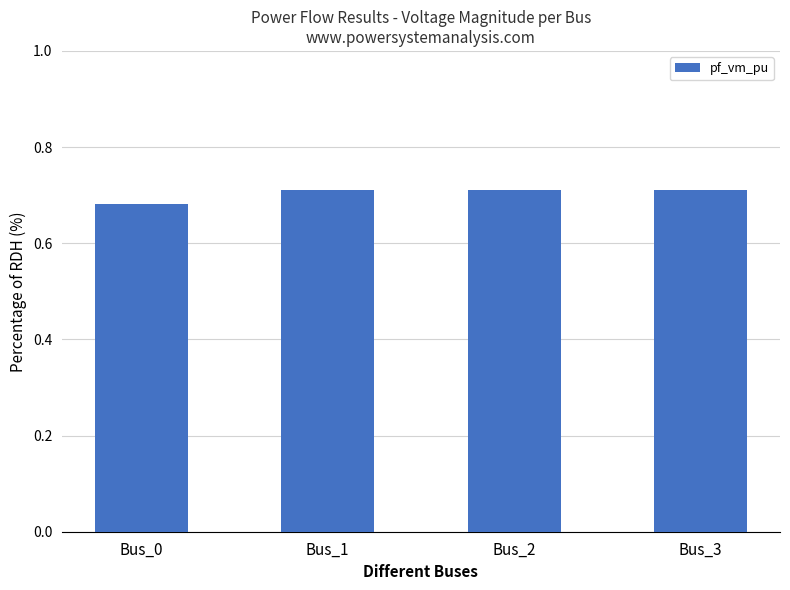

Are the bars horizontal?

No